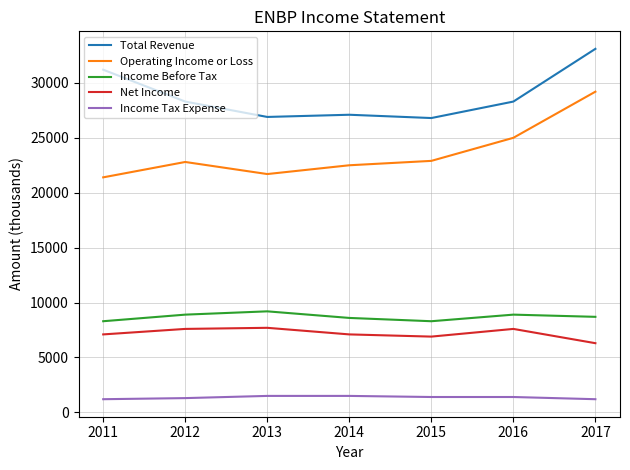

True or false: Operating Income or Loss and Net Income intersect in this chart.

False